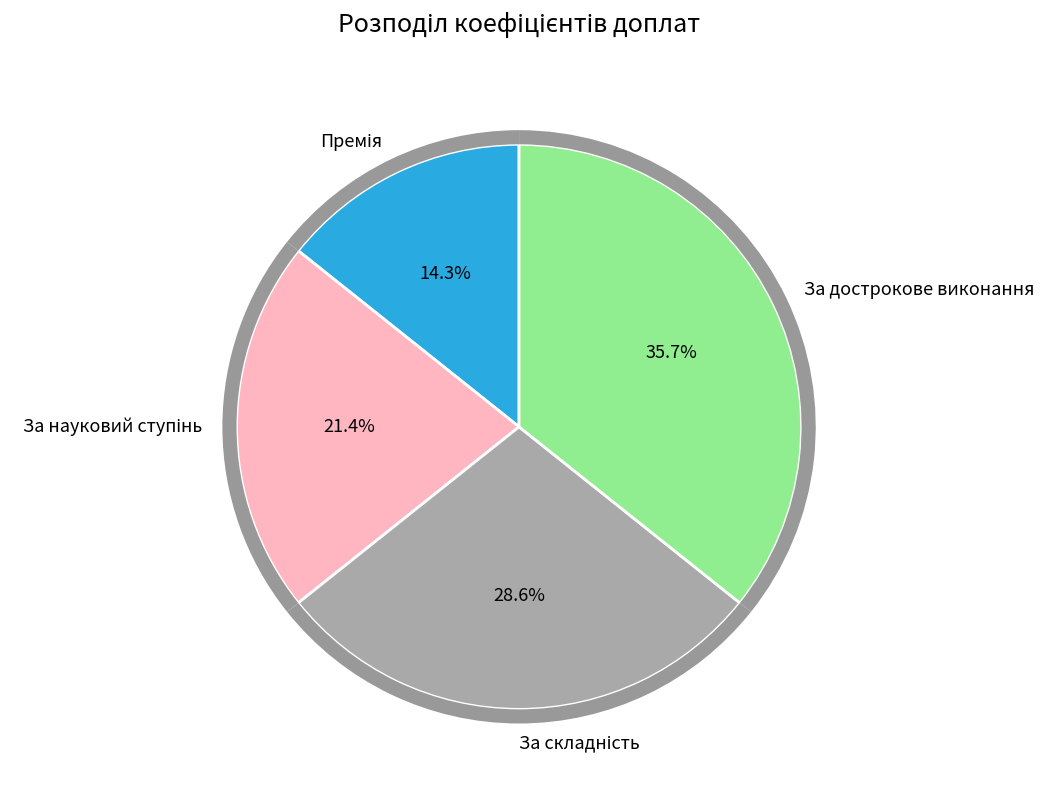

Is it true that За науковий ступінь is 21% of the pie?

True